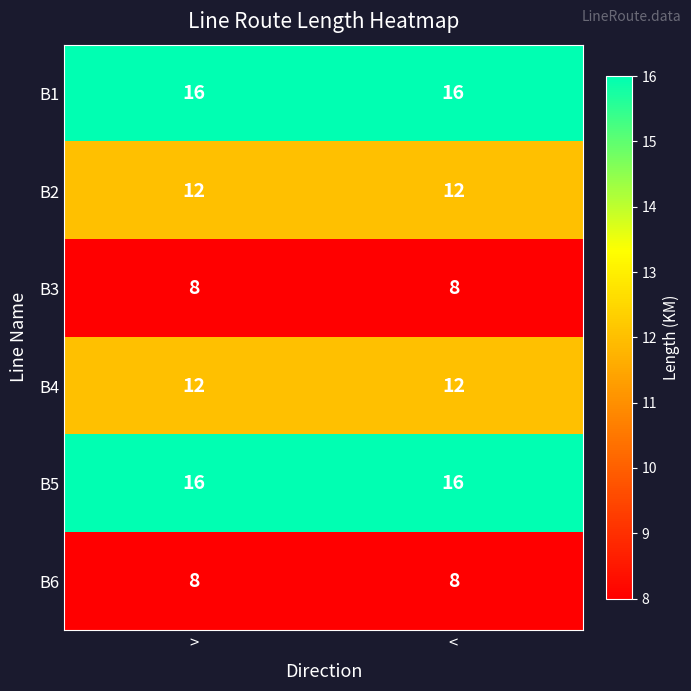

The value of B4 at < is 12. True or false?

True